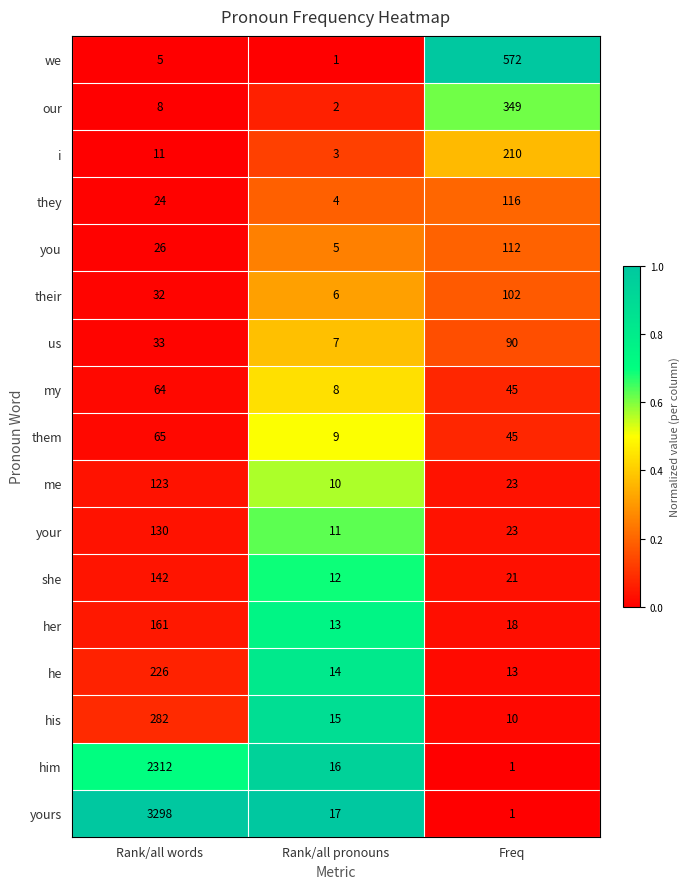

List the series in order of their peak value, highest first.

yours, him, we, our, his, he, i, her, she, your, me, they, you, their, us, them, my